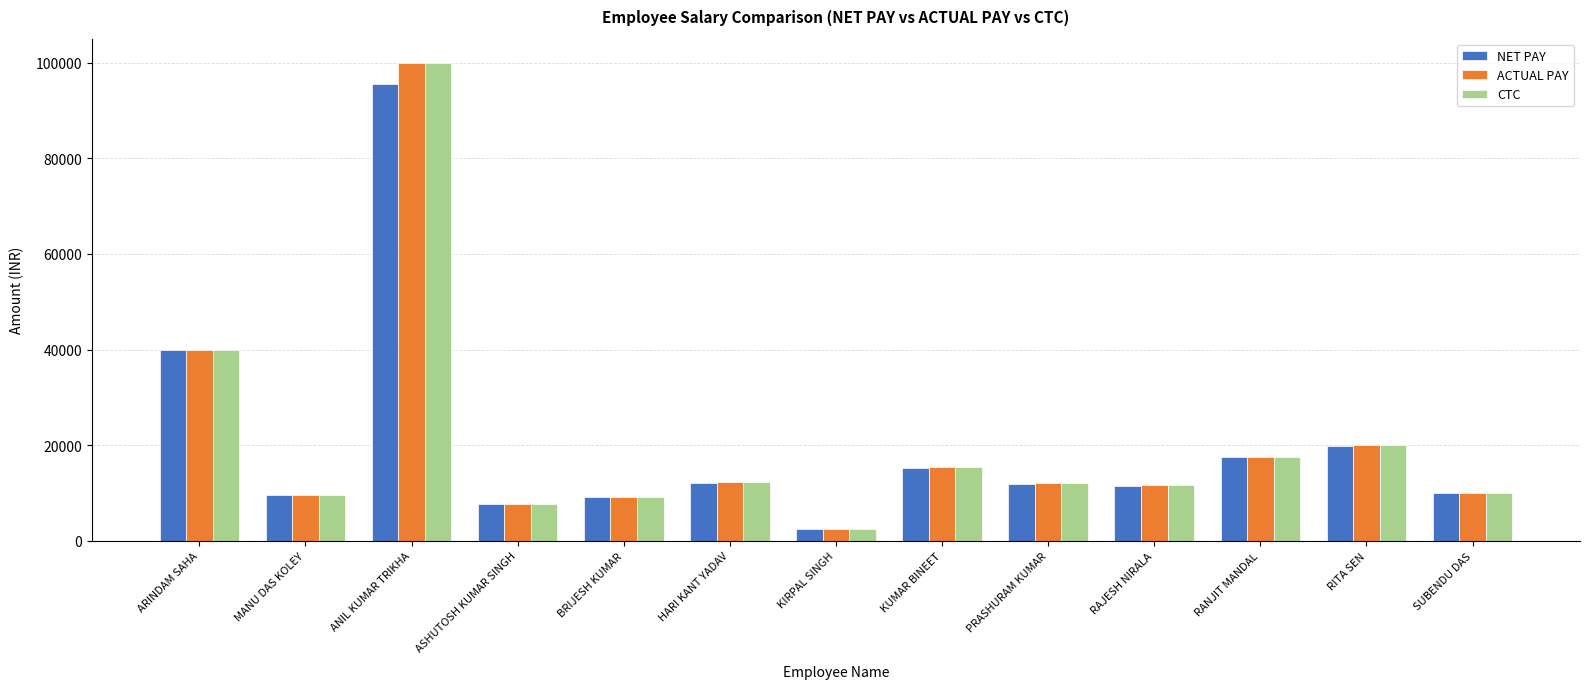

What is the value of the NET PAY bar at the 4th from the left?

7742